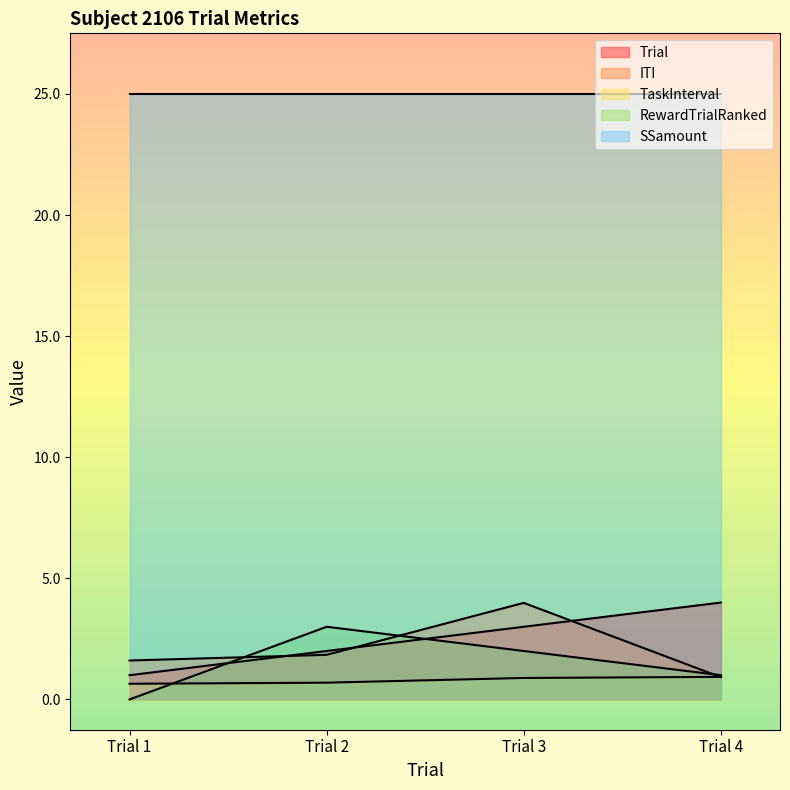

Read the Trial value at Trial 4.

4.0